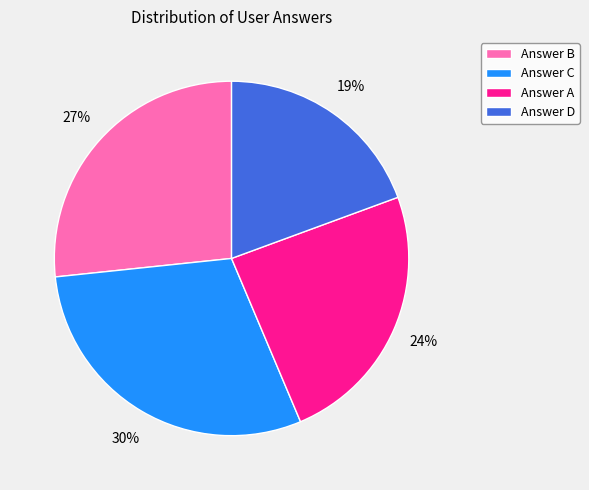

Is the sum of Answer B and Answer C greater than half?

Yes